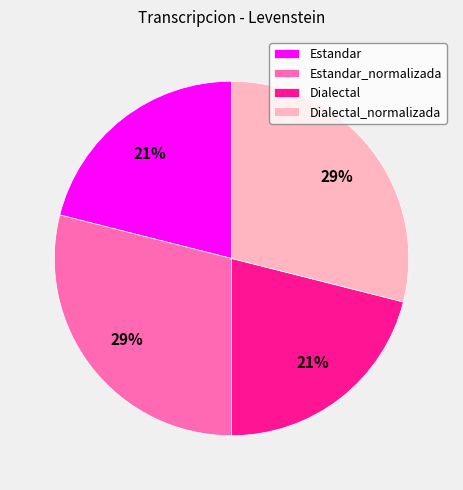

What is the ratio of the value at Dialectal_normalizada to the value at Dialectal?

1.4